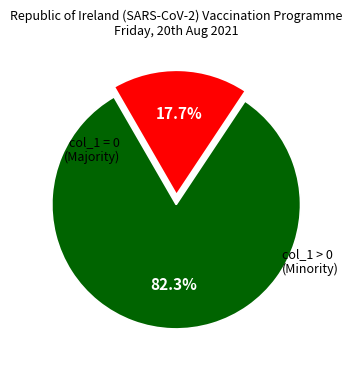

Is there any slice that represents more than half of the pie?

Yes